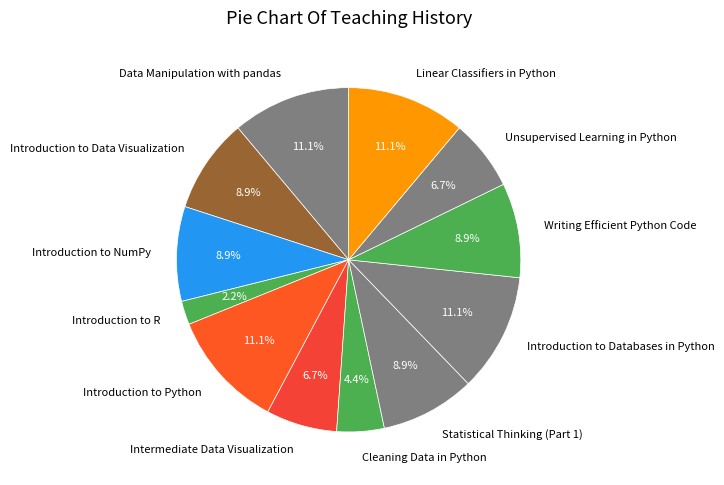

How many slices are in this pie chart?

12